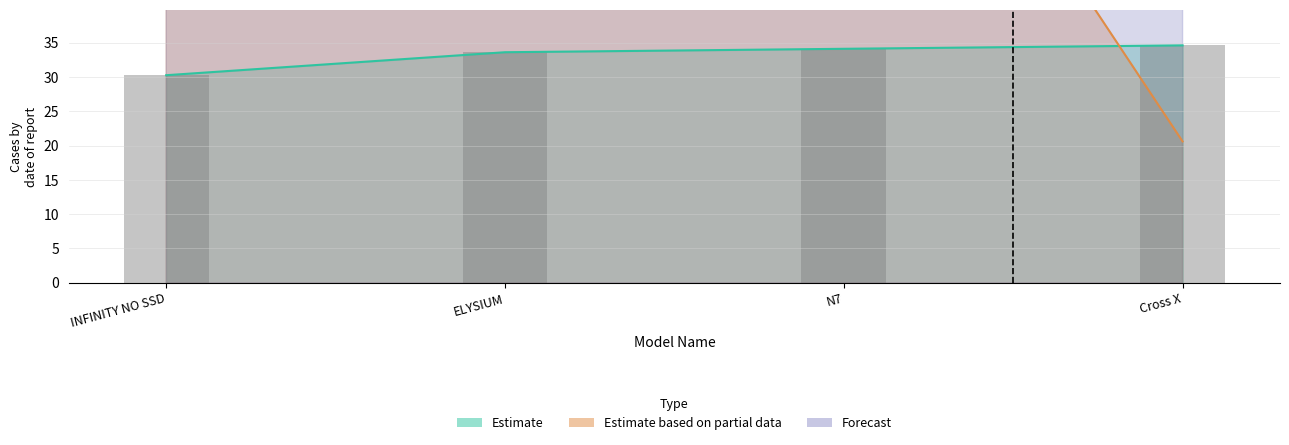

Reading left to right, what are all the values shown in this chart?

30.2	33.6	34.1	34.6